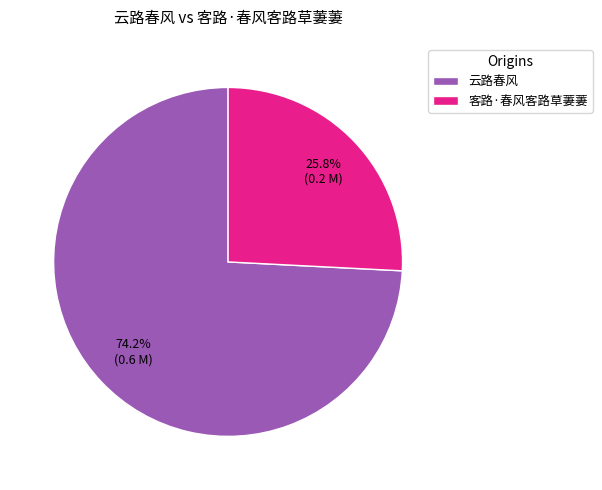

Which has a higher value, 云路春风 or 客路·春风客路草萋萋?

云路春风